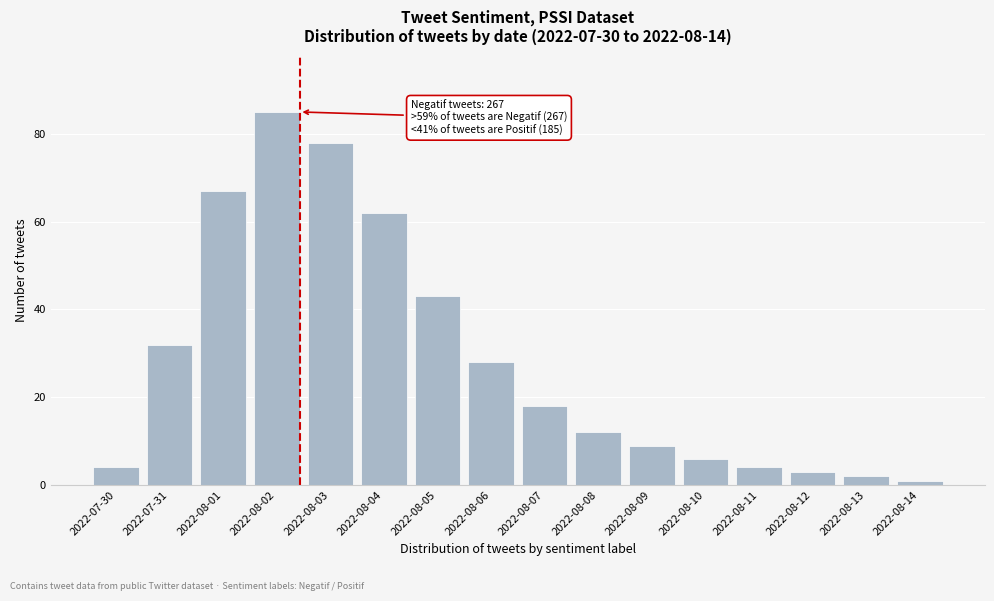

Reading right to left, what are all the values shown in this chart?

1	2	3	4	6	9	12	18	28	43	62	78	85	67	32	4